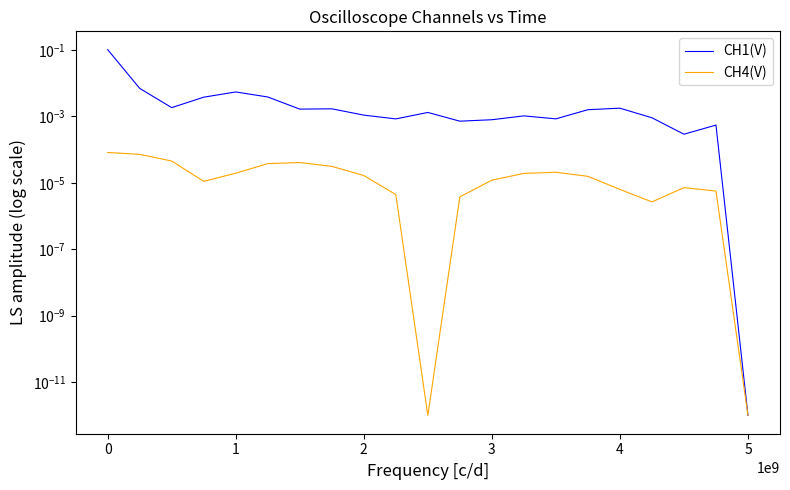

Between 0 and 1, which series saw the biggest shift?

CH1(V)